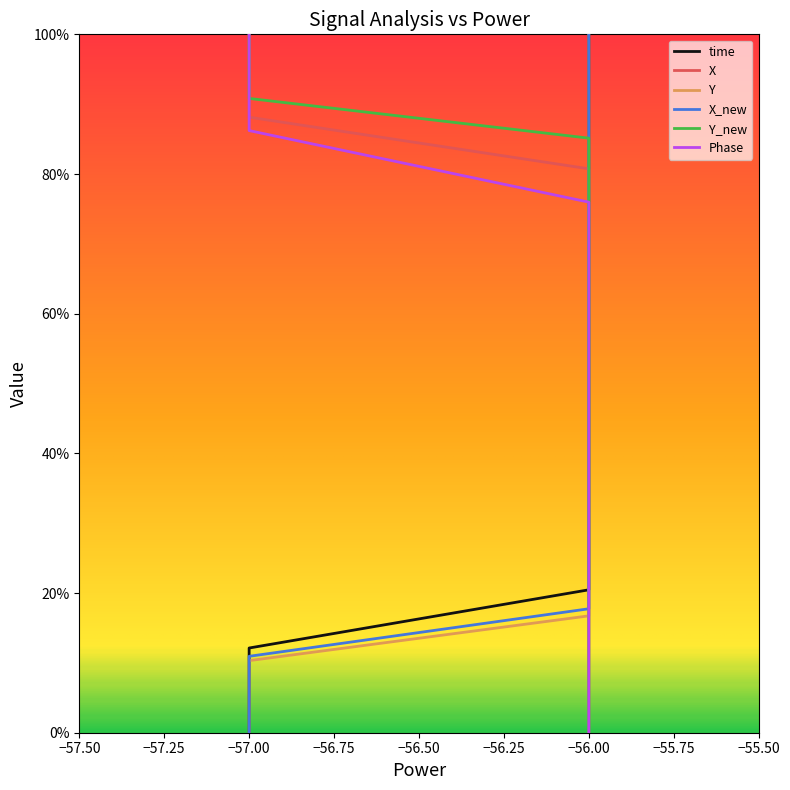

How many series are shown in this chart?

6